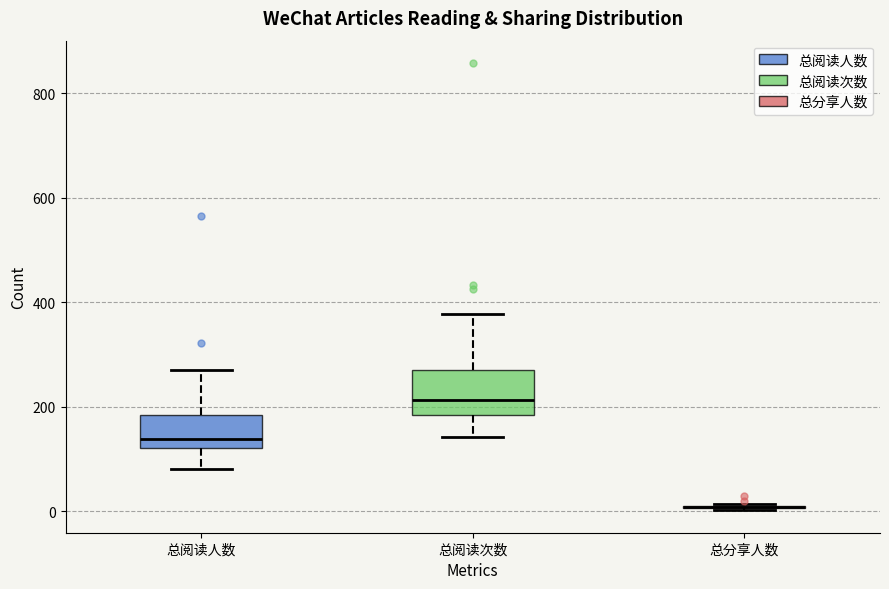

Reading left to right, transcribe this box plot: for each box, give where its median line is, the range the box spans, and where its two whiskers end, as read against the y-axis. The values are not printed on the chart, so give them approximately, as read against the axis.

总阅读人数: median 140, box 120 to 180, whiskers 80 to 280
总阅读次数: median 220, box 180 to 280, whiskers 140 to 380
总分享人数: box collapsed to a line at 0, whiskers 0 to 20